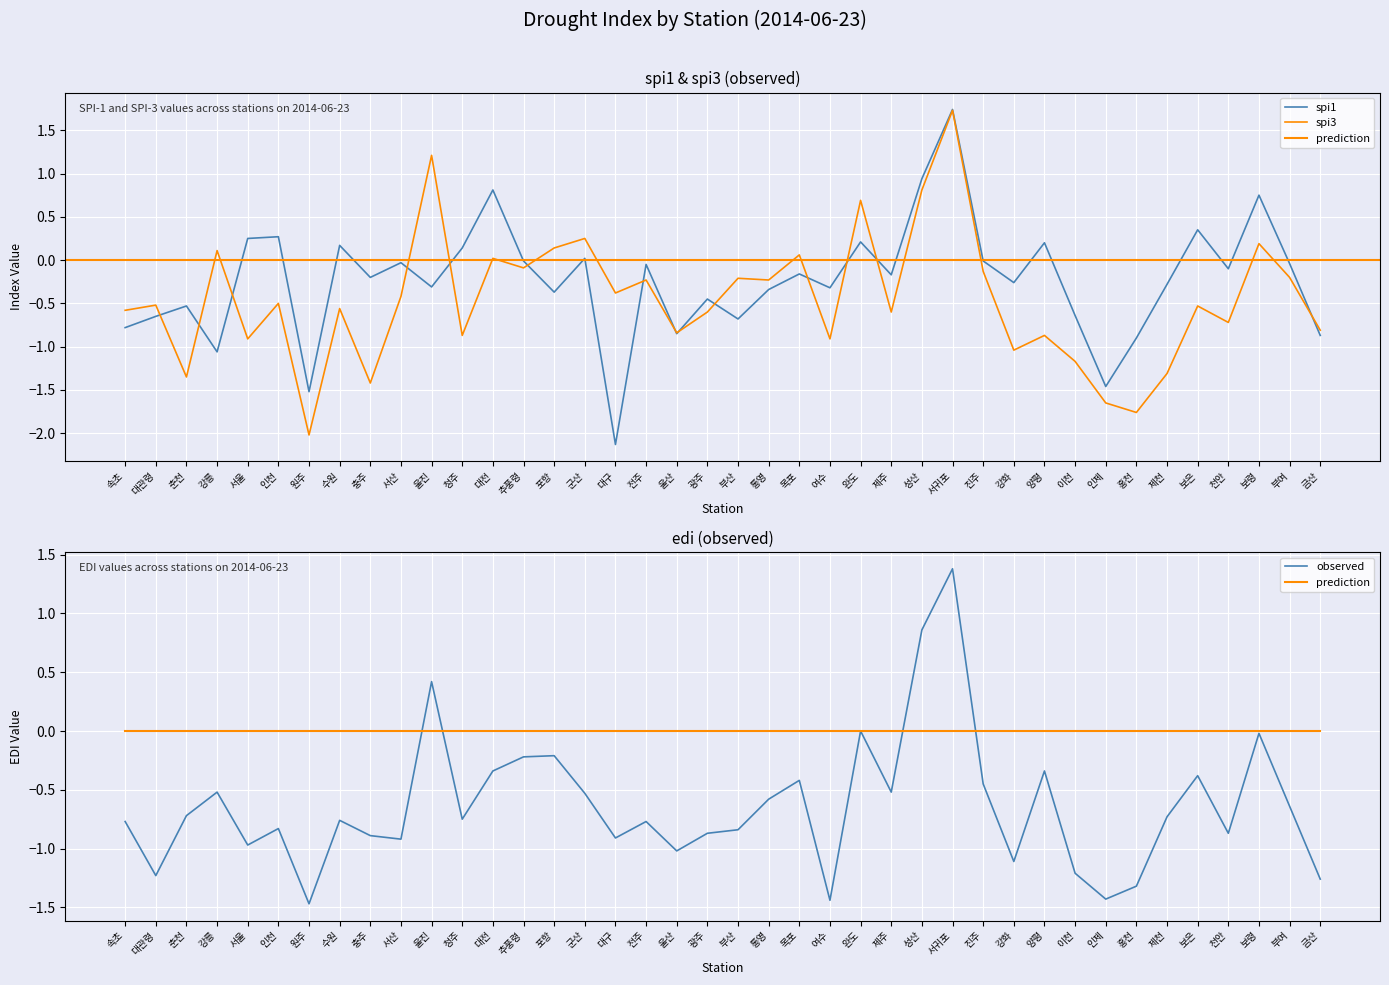

What is the maximum value for observed?

1.4